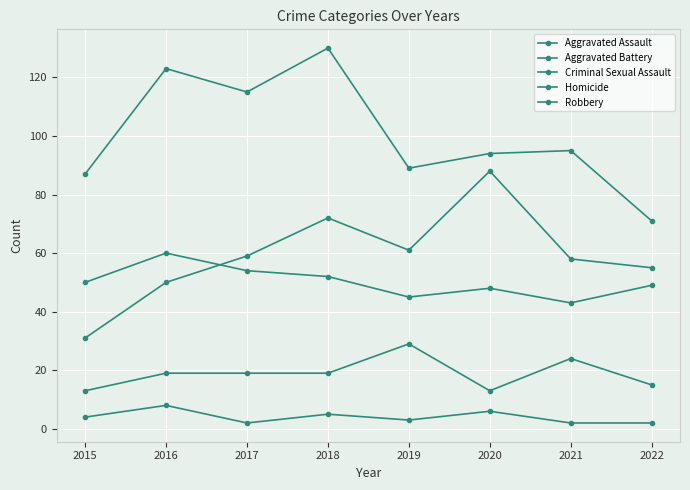

True or false: Aggravated Assault has a value of 31 at 2015.

True